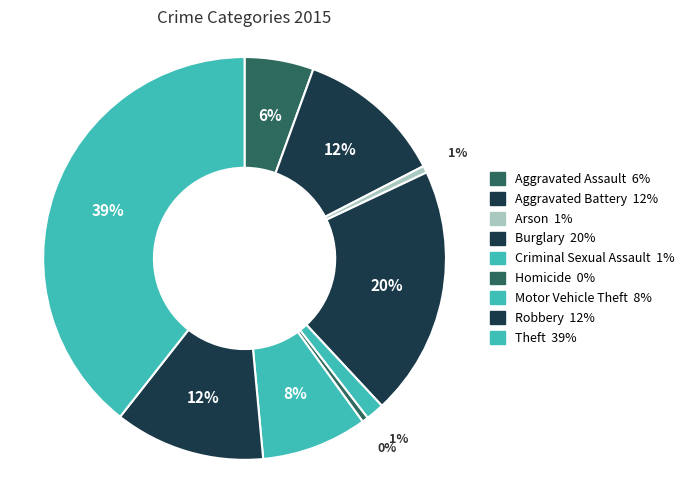

Rank the categories by value from highest to lowest.

Theft, Burglary, Robbery, Aggravated Battery, Motor Vehicle Theft, Aggravated Assault, Criminal Sexual Assault, Arson, Homicide